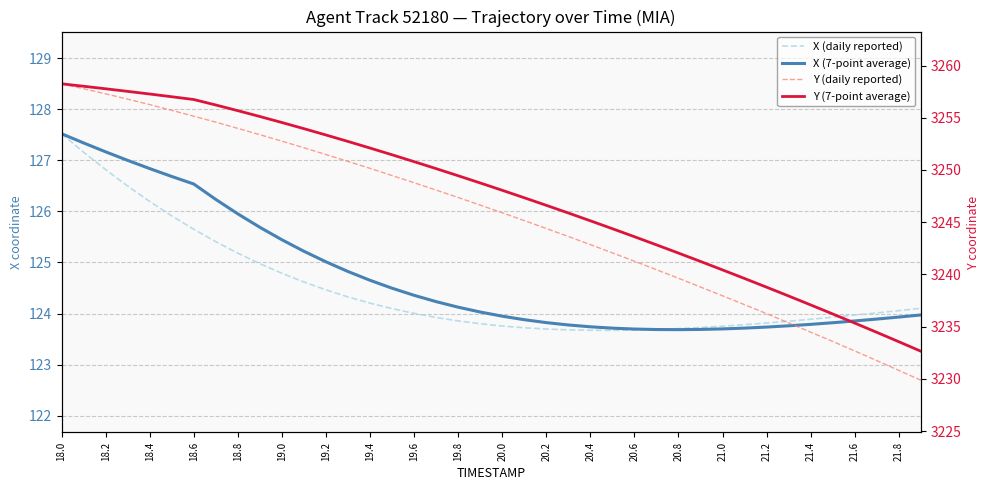

True or false: X (daily reported) and Y (7-point average) cross at least once.

False